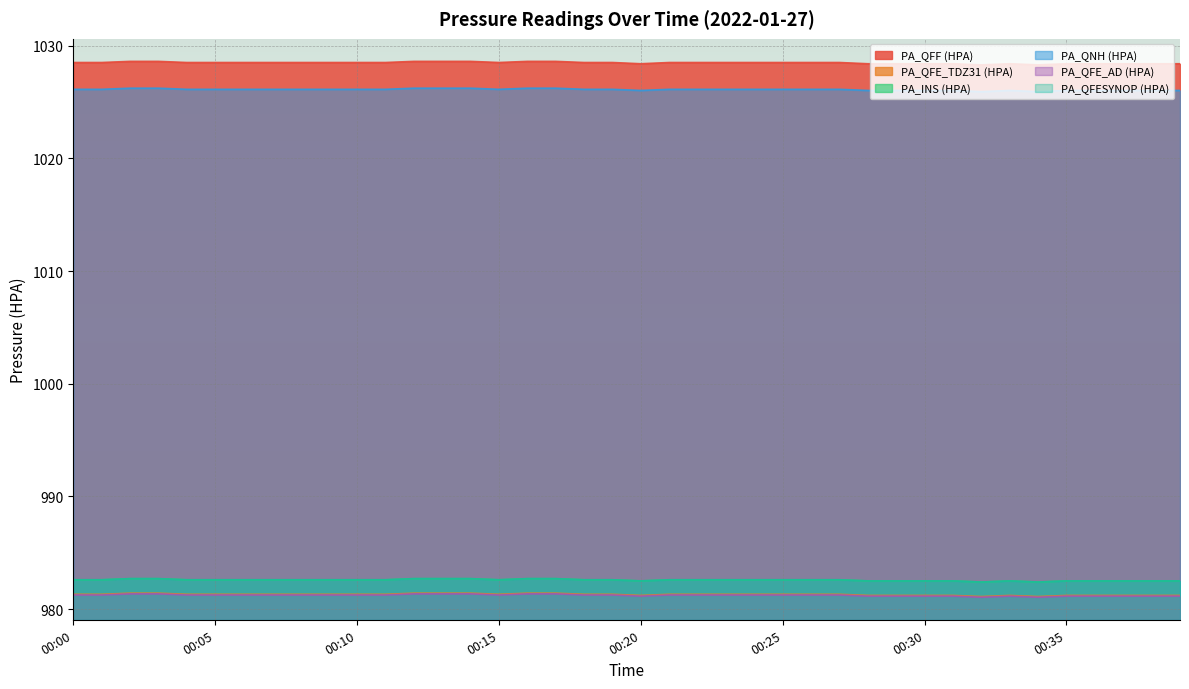

How many PA_INS (HPA) values are between 982 and 983?

40